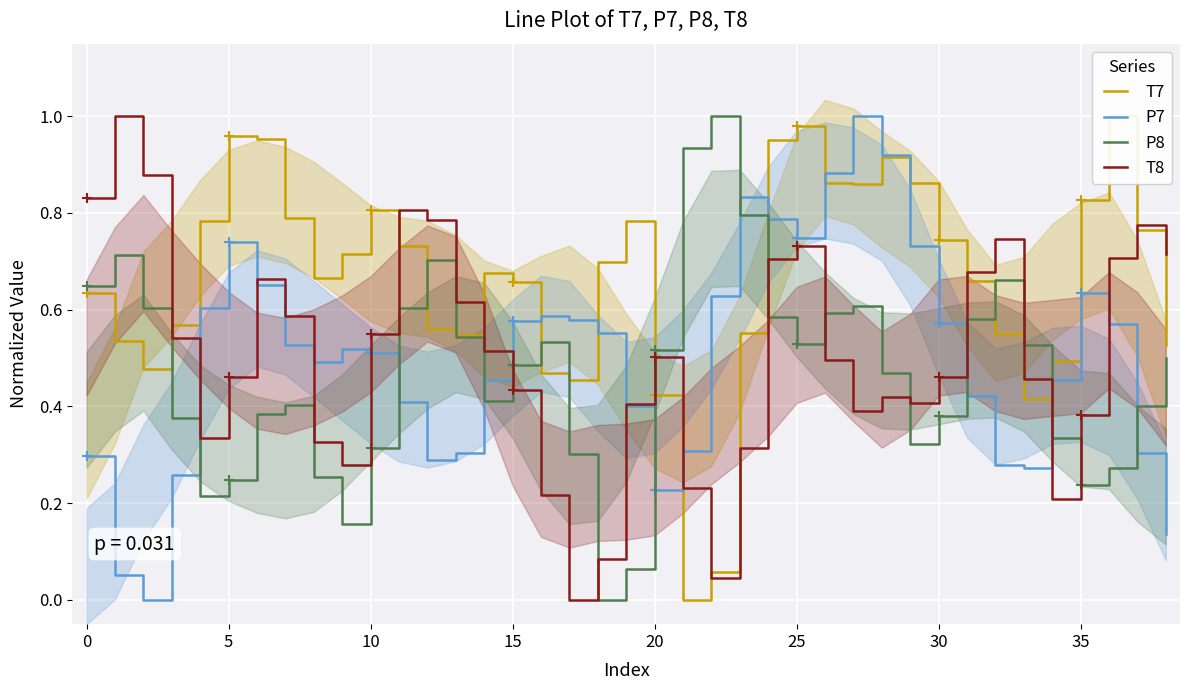

What is the average value of the P7 series?

0.5